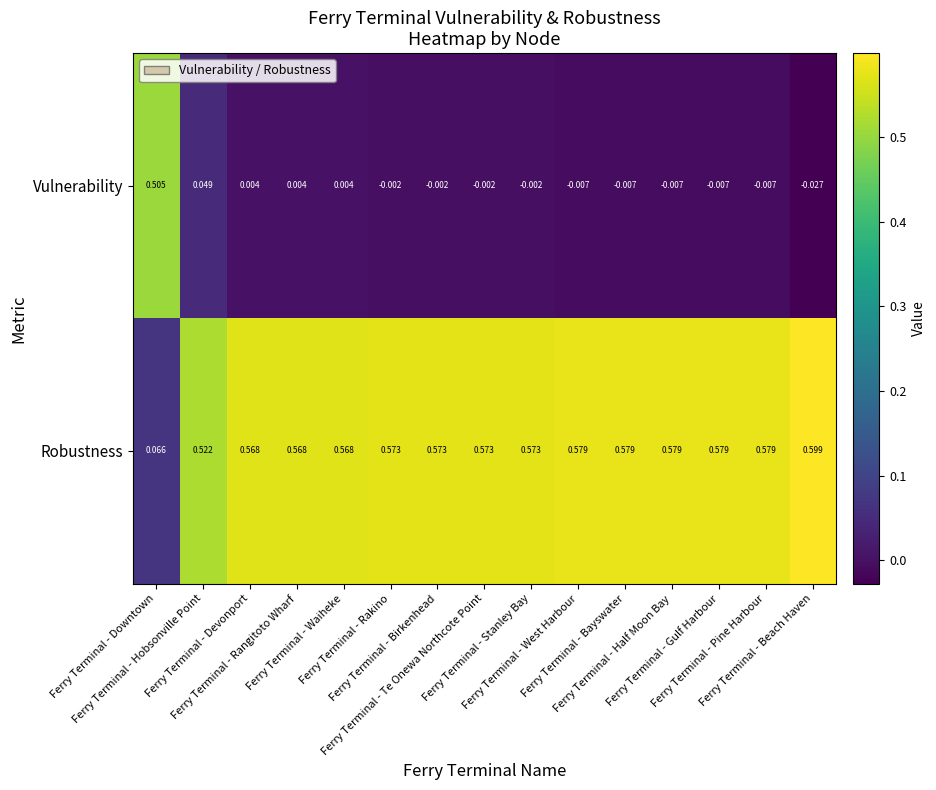

Rank the series by their maximum value, from lowest to highest.

Vulnerability, Robustness